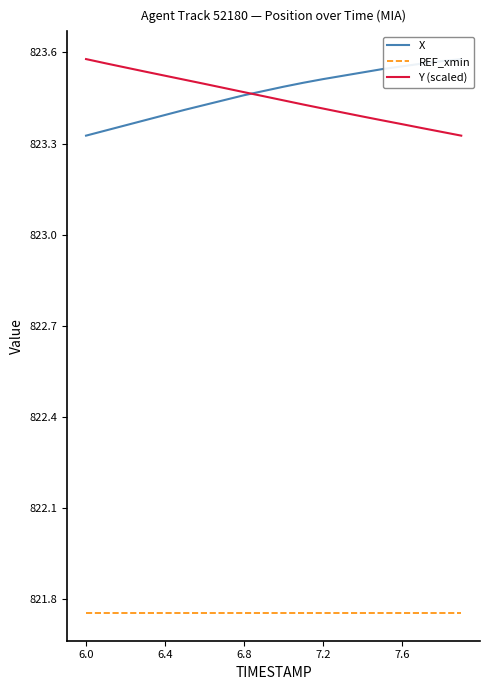

True or false: Y (scaled) and REF_xmin intersect in this chart.

False